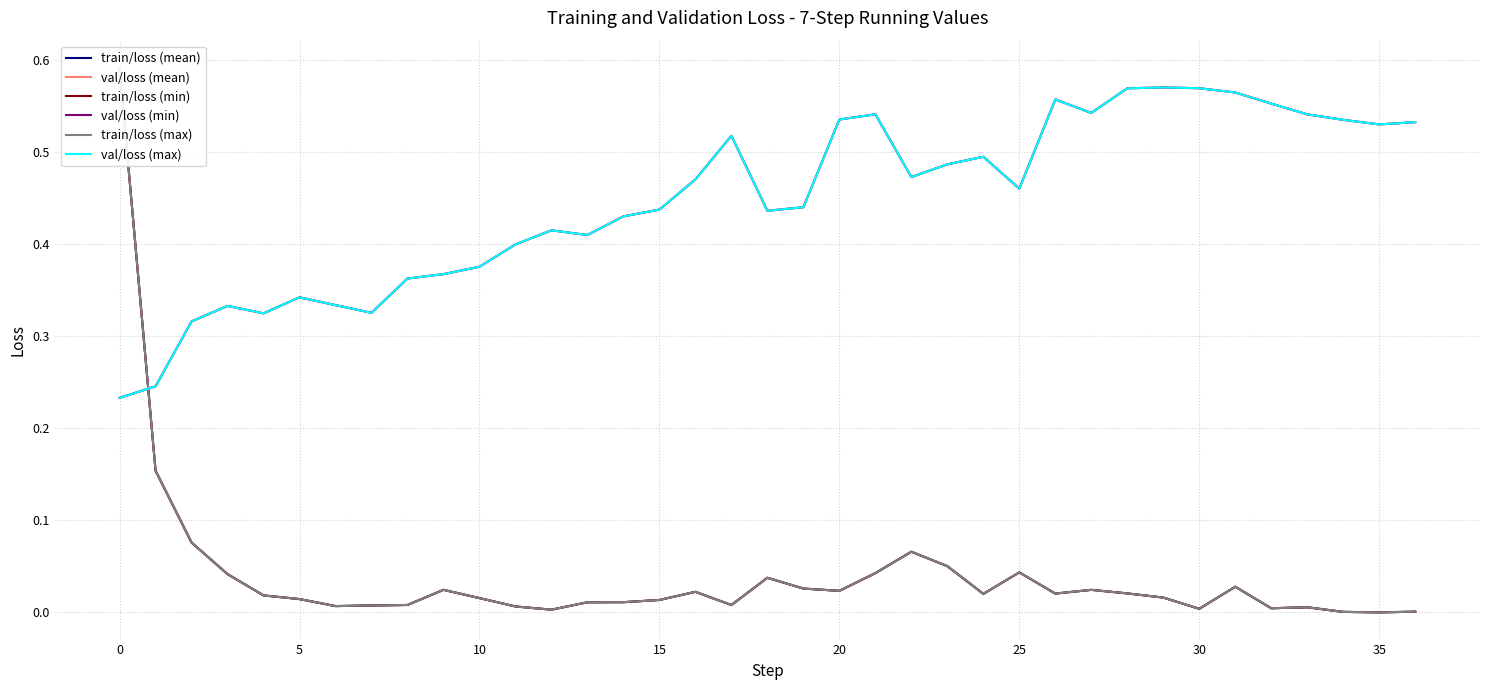

What is the highest value of the train/loss (max) series?

0.6